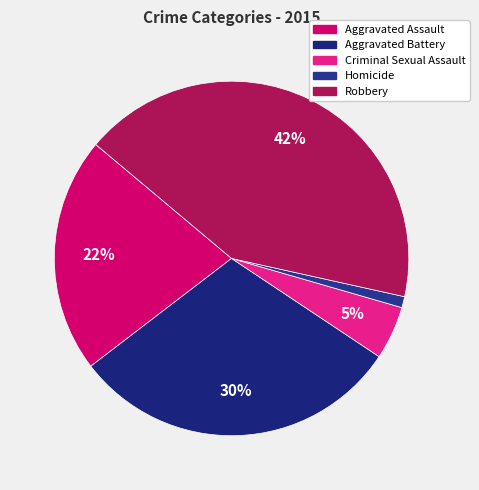

Rank the categories by value from lowest to highest.

Homicide, Criminal Sexual Assault, Aggravated Assault, Aggravated Battery, Robbery